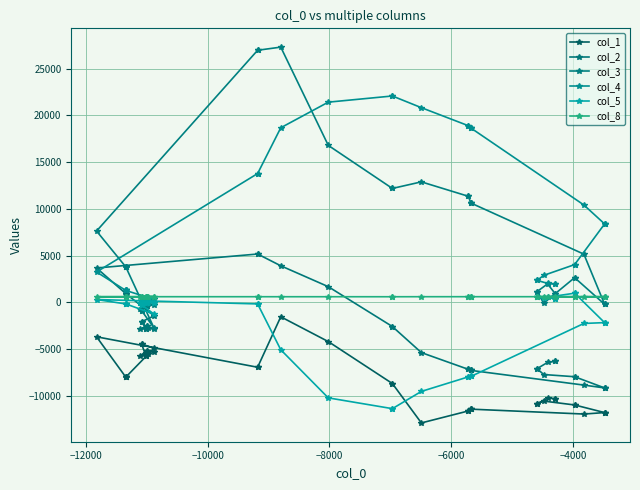

How many data points in col_2 are less than -2856?

19